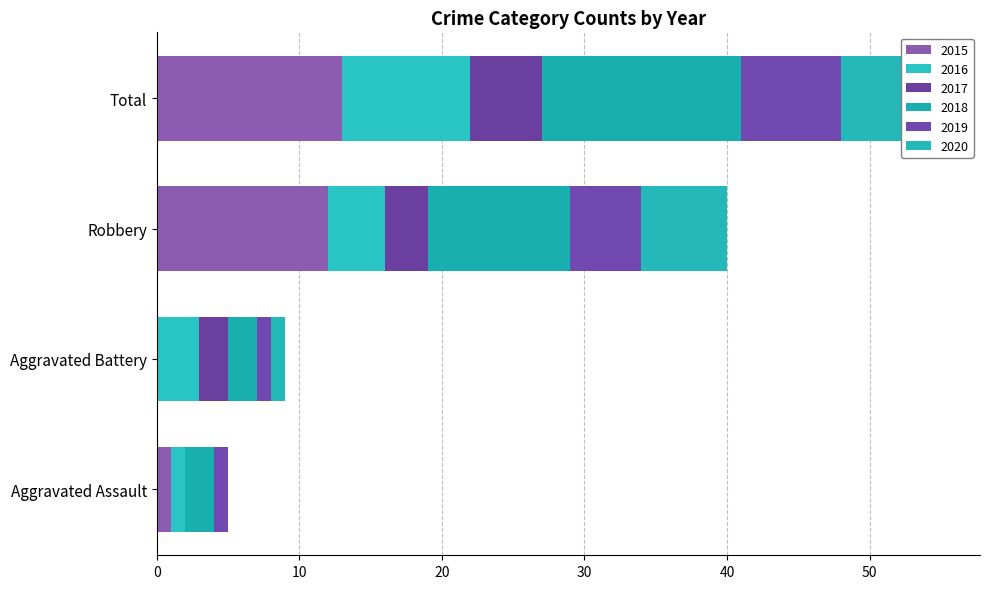

Which label corresponds to the smallest value in the chart?

Aggravated Battery